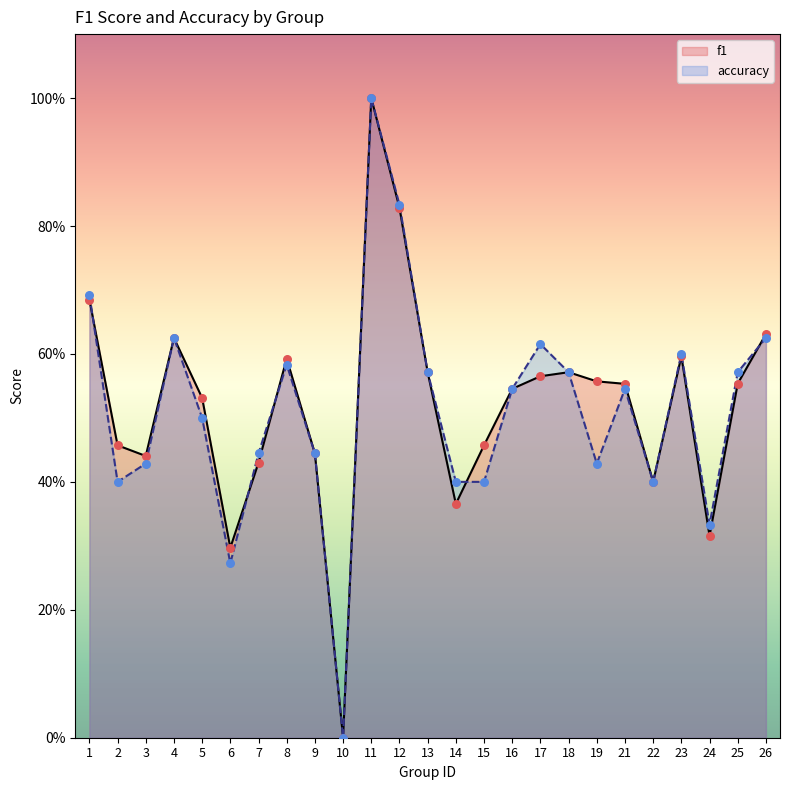

Which series has the largest total across all categories?

f1